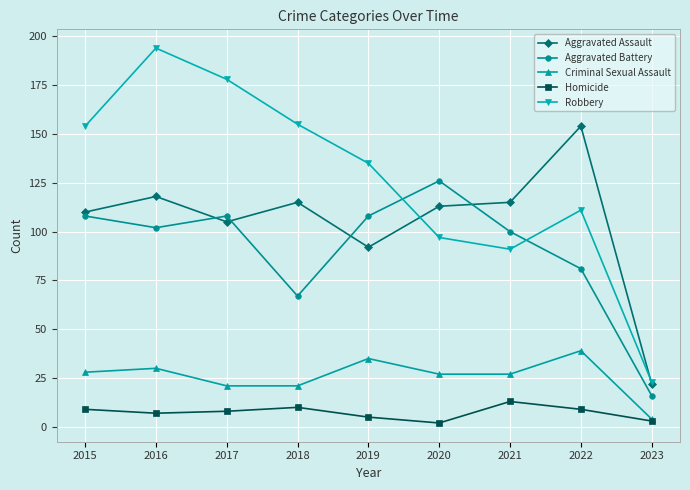

What is the total value across all series at 2015?

409